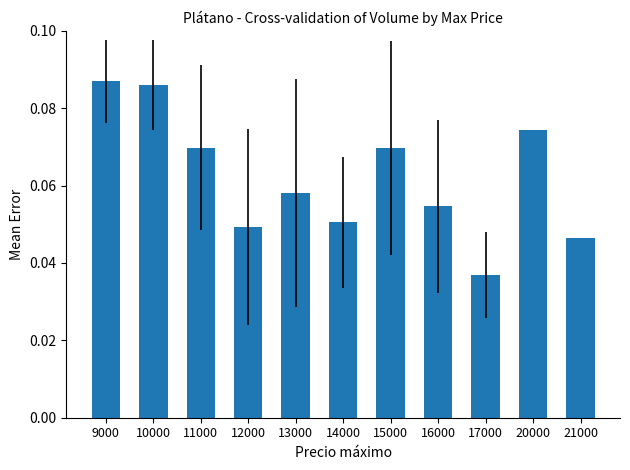

Which label corresponds to the smallest value in the chart?

17000